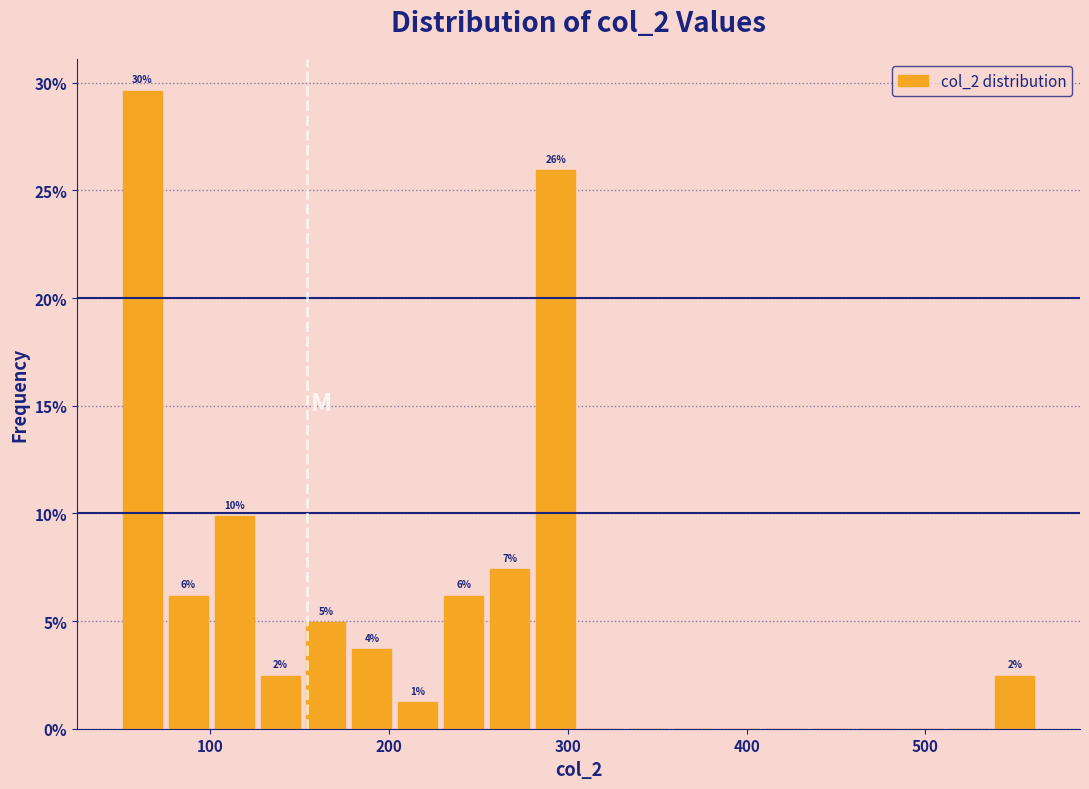

Around what value on the x-axis is the tallest bar? Give the approximate position of its centre, as read against the axis.

60